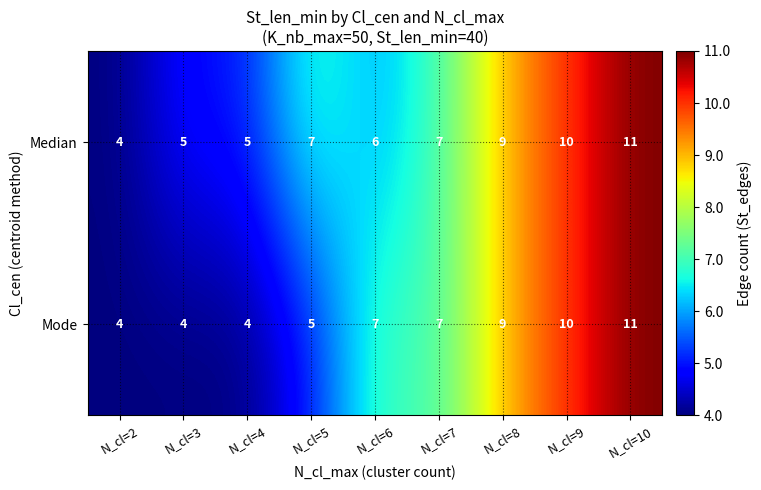

At how many categories does at least one series exceed 6?

6